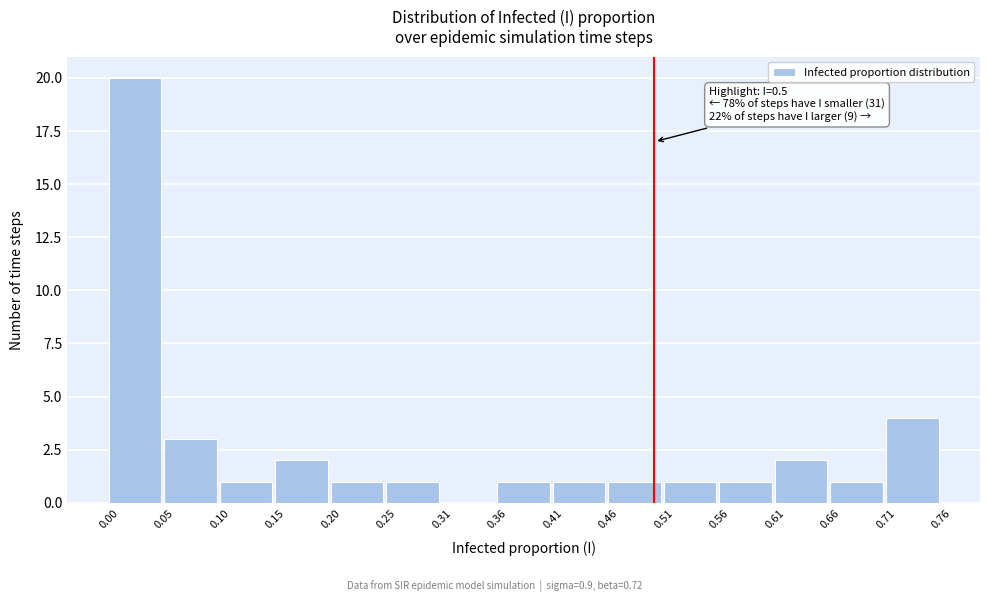

Over which range of the x-axis is the bar tallest?

0.00 to 0.05